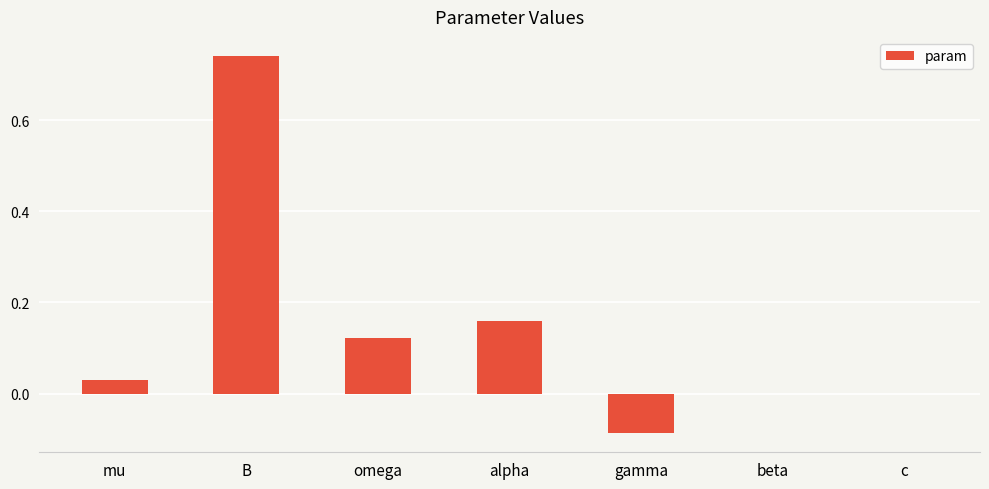

Between c and alpha, which is larger?

alpha